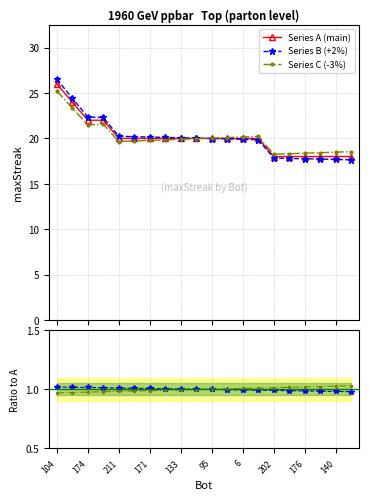

What is the value of the Series C (-3%) point at the 9th from the left?

19.9